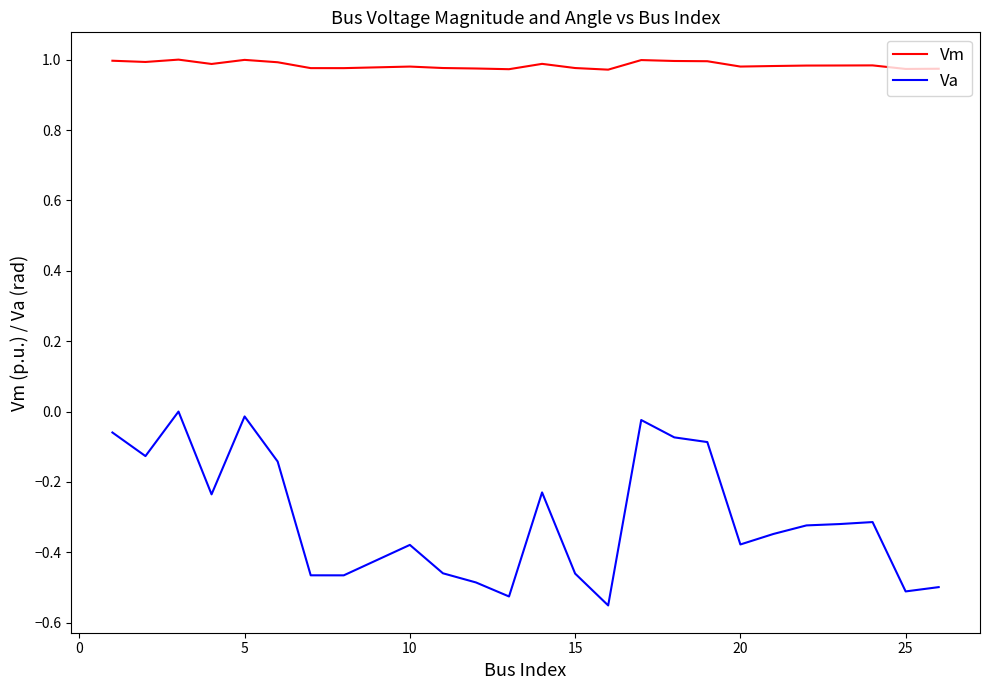

Which series has the largest total across all categories?

Vm